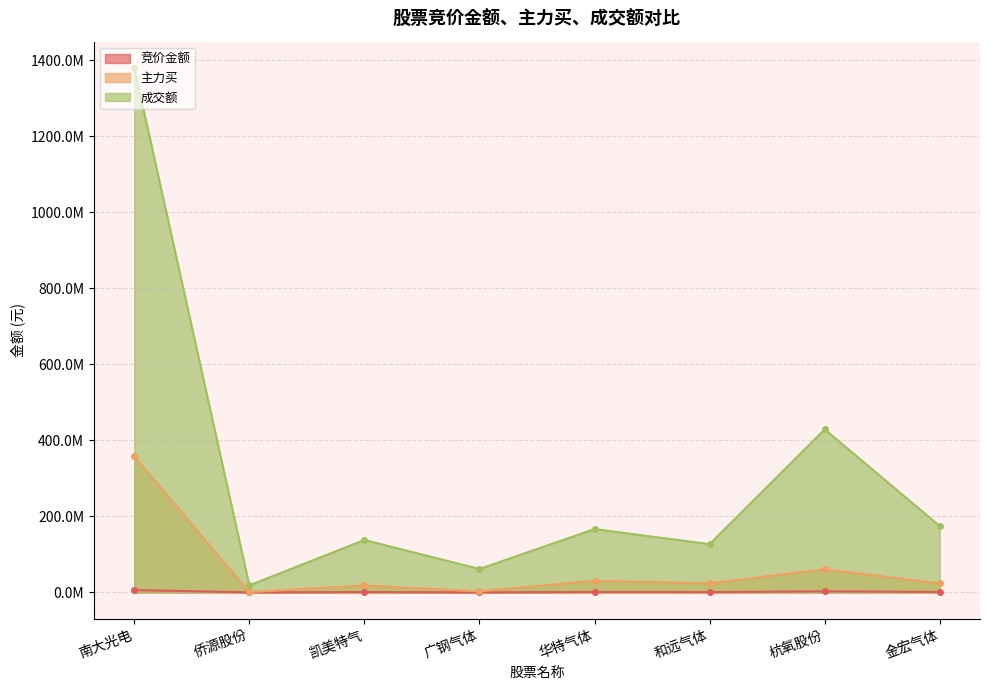

Reading left to right, list all the values displayed in this chart.

竞价金额: 6032603	69432	851436	109209	960166	720105	2734930	1124262
主力买: 357645671	658123	18152703	2640871	30528245	23667184	60904098	23615090
成交额: 1379286920	18465676	137763005	61570440	166553714	126780804	428668416	174509120